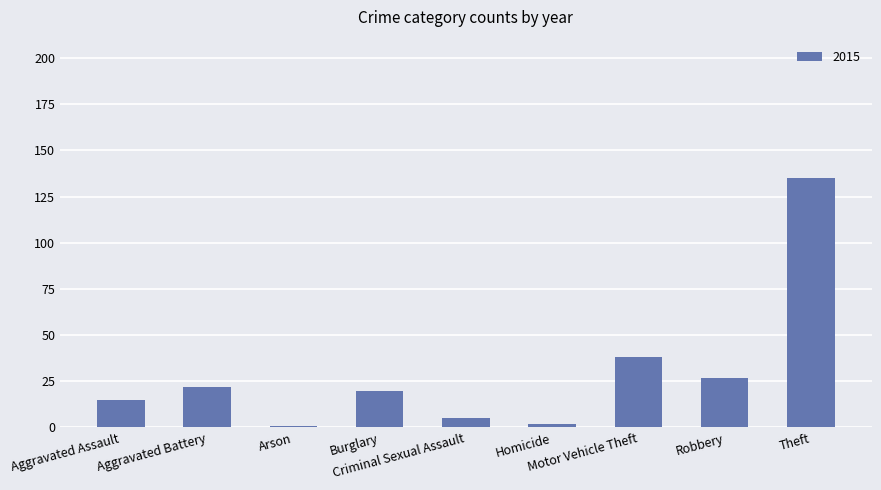

What is the sum of all values?

265